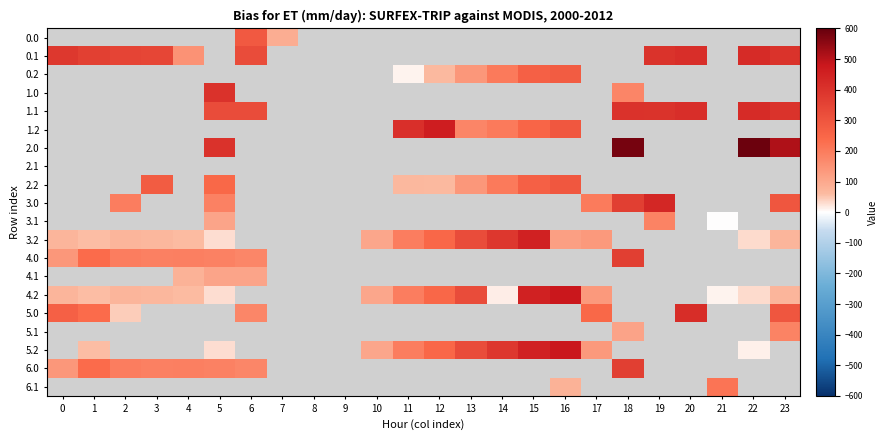

What is the minimum value shown in the chart?

1.8